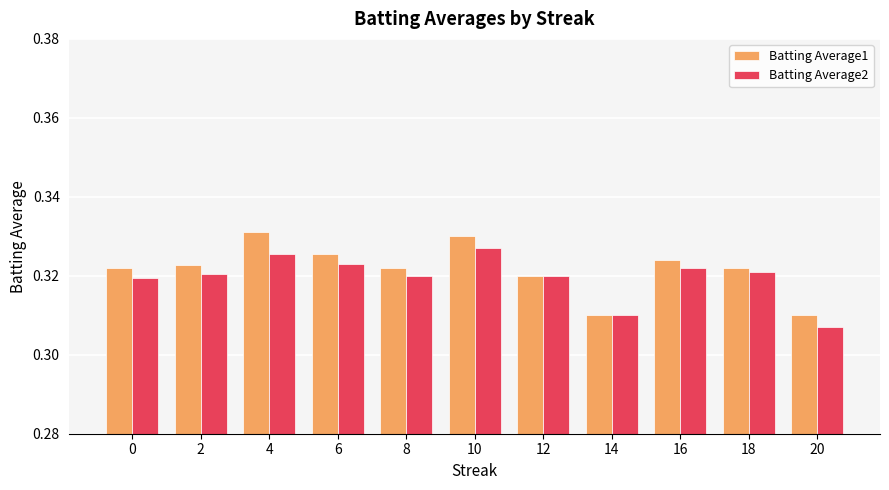

Which series has the largest total across all categories?

Batting Average1